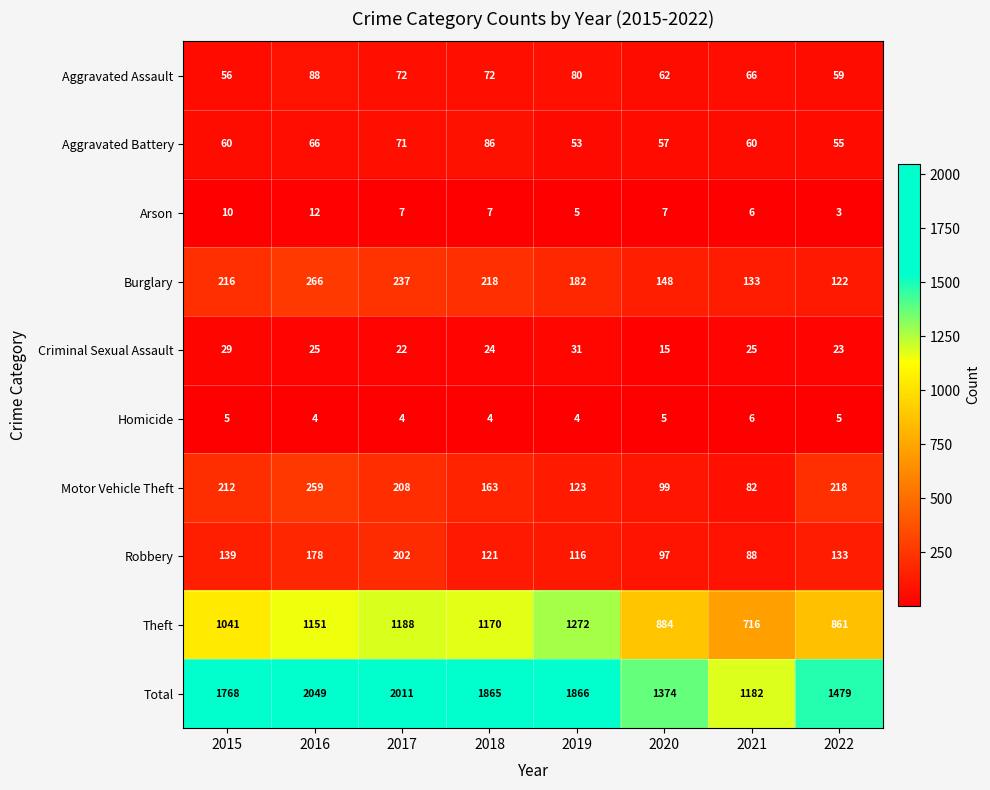

At how many categories does at least one series exceed 810?

8